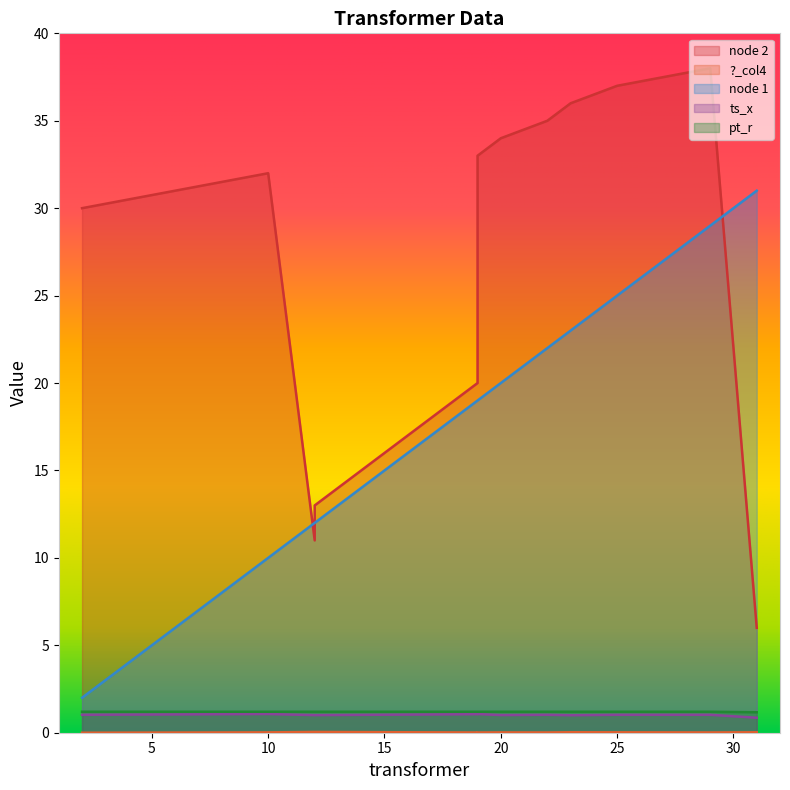

What is the value of the pt_r point at the 11th from the left?

1.2